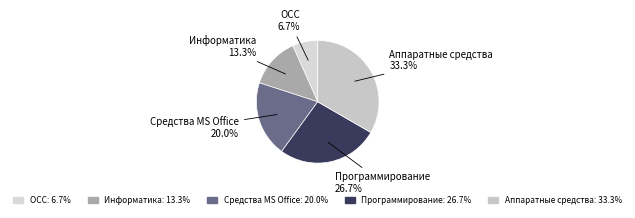

How many slices are in this pie chart?

5